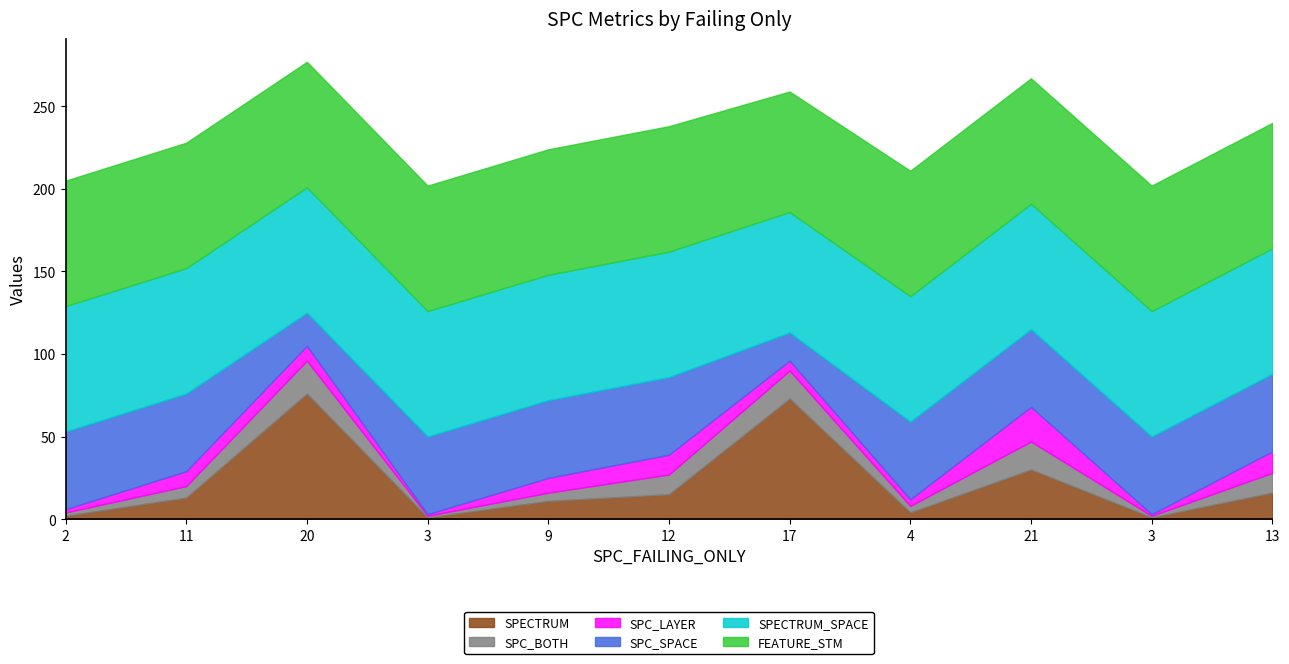

What is the smallest value displayed?

1